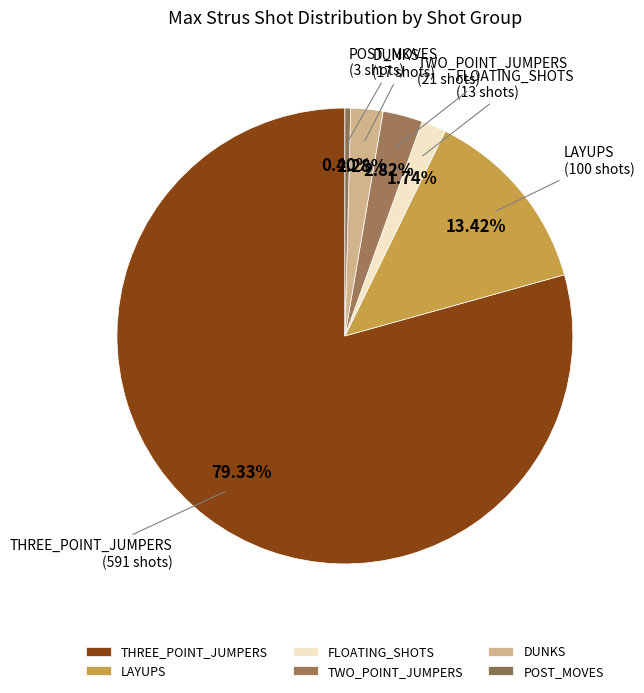

To the nearest percent, what portion does DUNKS represent?

2%